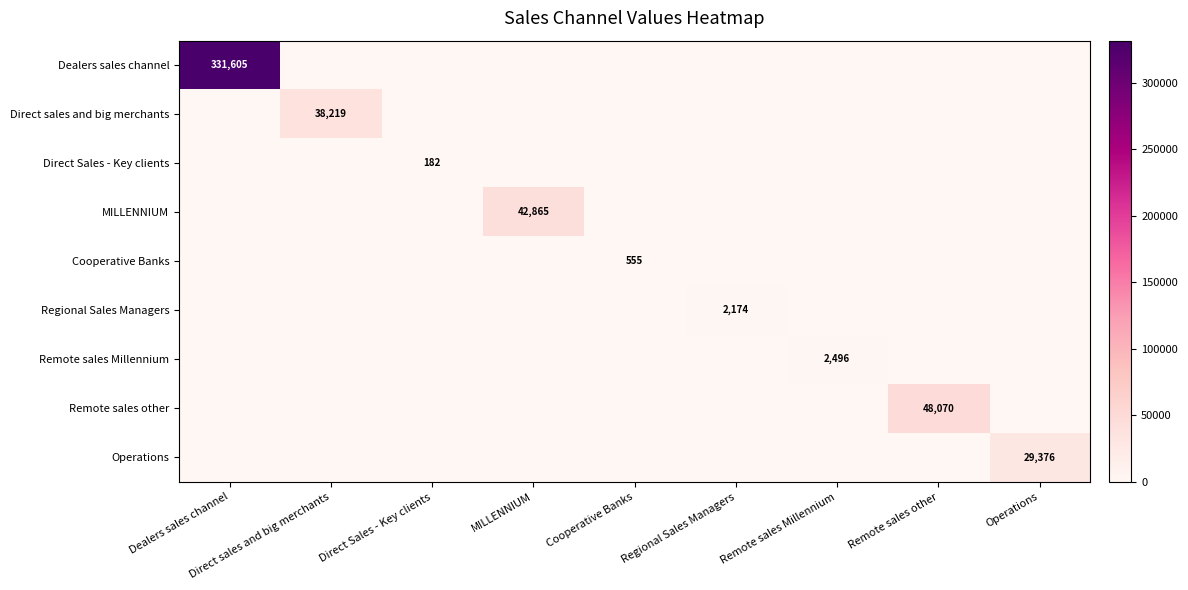

How many values in Dealers sales channel are above zero?

1